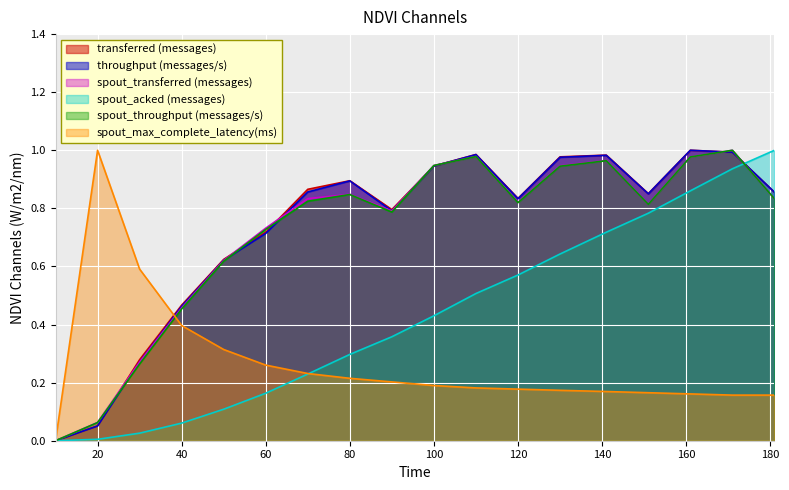

What is the value of the spout_transferred (messages) point at the 6th from the left?

0.7